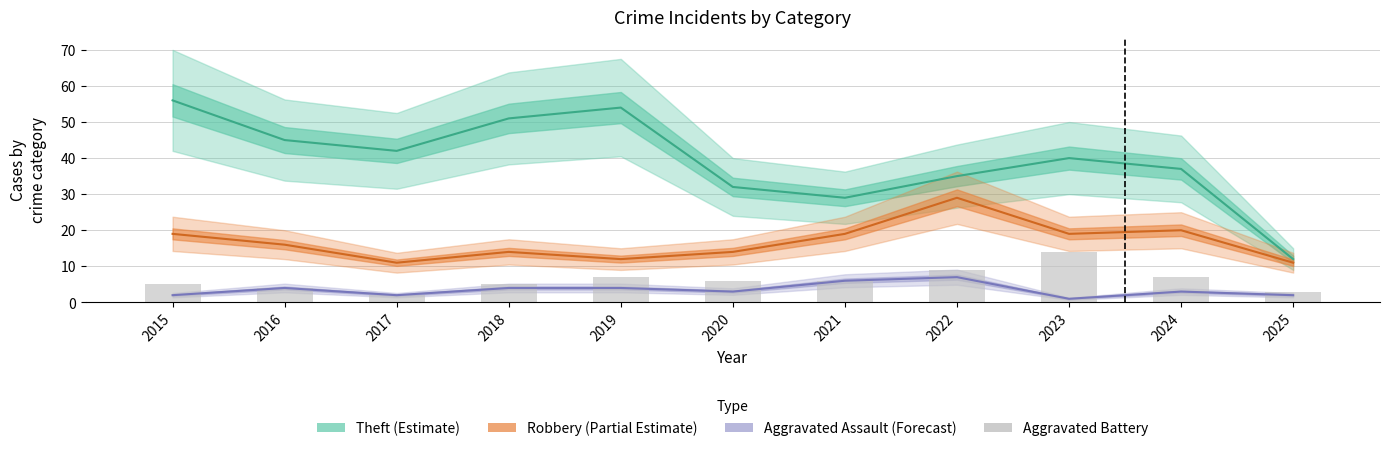

What is the value of the 6th bar from the left?

6